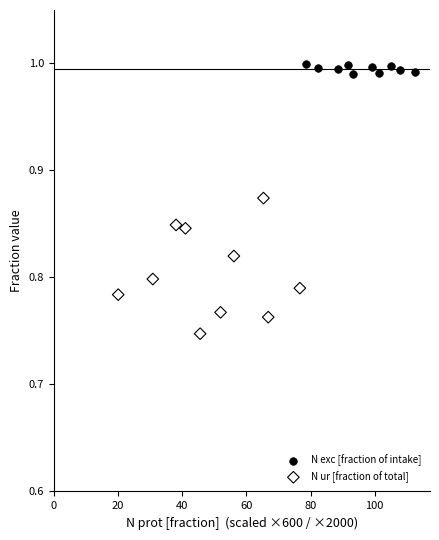

Which series has the largest Y range (max minus min)?

N ur [fraction of total]